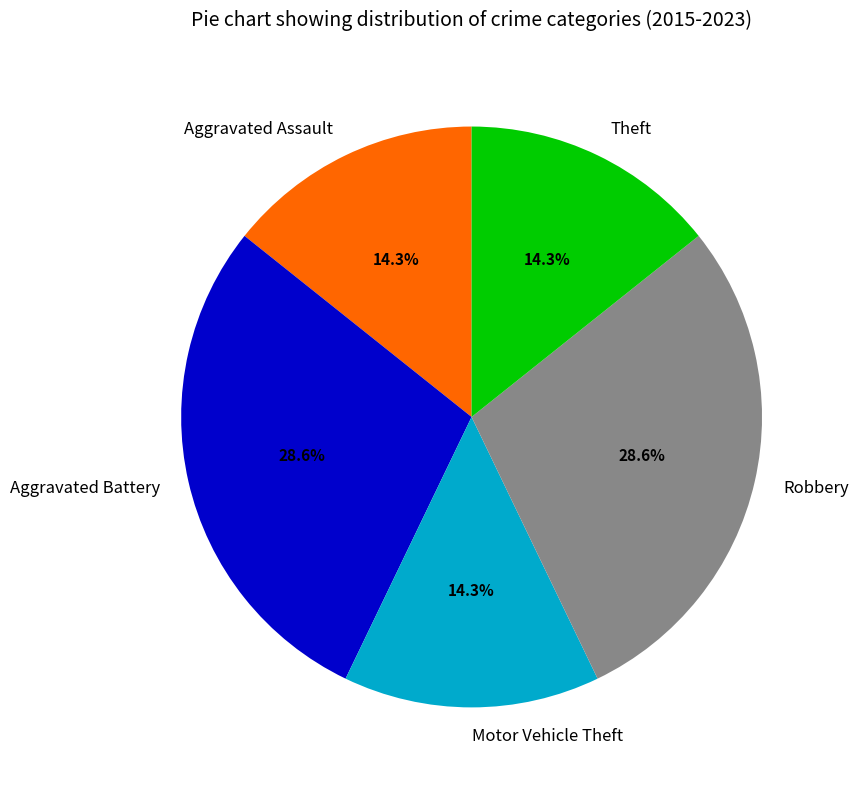

To the nearest percent, what is the difference between the largest and smallest slice percentages?

14%